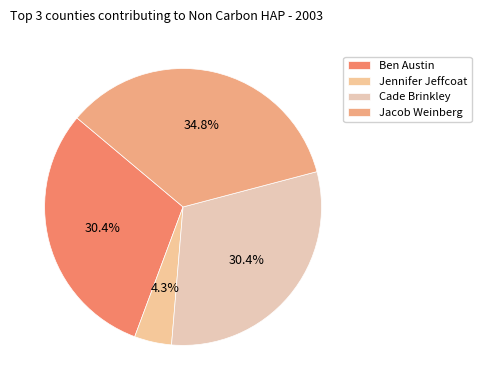

Count the number of slices in the pie.

4